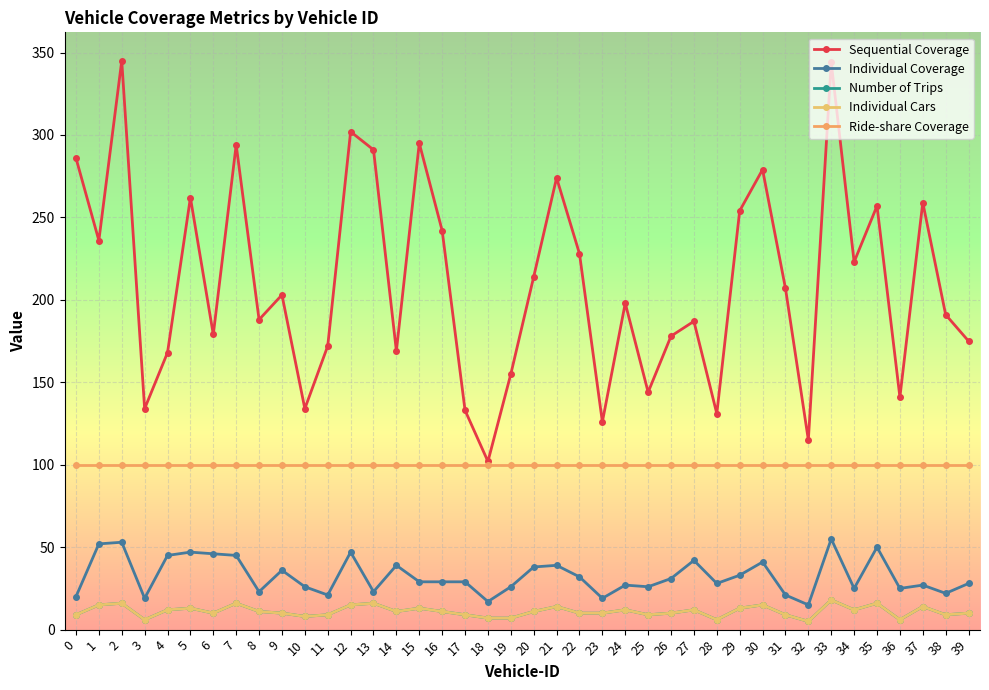

Reading right to left, transcribe all the data shown in this chart.

Sequential Coverage: 175	191	259	141	257	223	344	115	207	279	254	131	187	178	144	198	126	228	274	214	155	102	133	242	295	169	291	302	172	134	203	188	294	179	262	168	134	345	236	286
Individual Coverage: 28	22	27	25	50	25	55	15	21	41	33	28	42	31	26	27	19	32	39	38	26	17	29	29	29	39	23	47	21	26	36	23	45	46	47	45	19	53	52	20
Number of Trips: 10	9	14	6	16	12	18	5	9	15	13	6	12	10	9	12	10	10	14	11	7	7	9	11	13	11	16	15	9	8	10	11	16	10	13	12	6	16	15	9
Individual Cars: 10	9	14	6	16	12	18	5	9	15	13	6	12	10	9	12	10	10	14	11	7	7	9	11	13	11	16	15	9	8	10	11	16	10	13	12	6	16	15	9
Ride-share Coverage: 100	100	100	100	100	100	100	100	100	100	100	100	100	100	100	100	100	100	100	100	100	100	100	100	100	100	100	100	100	100	100	100	100	100	100	100	100	100	100	100